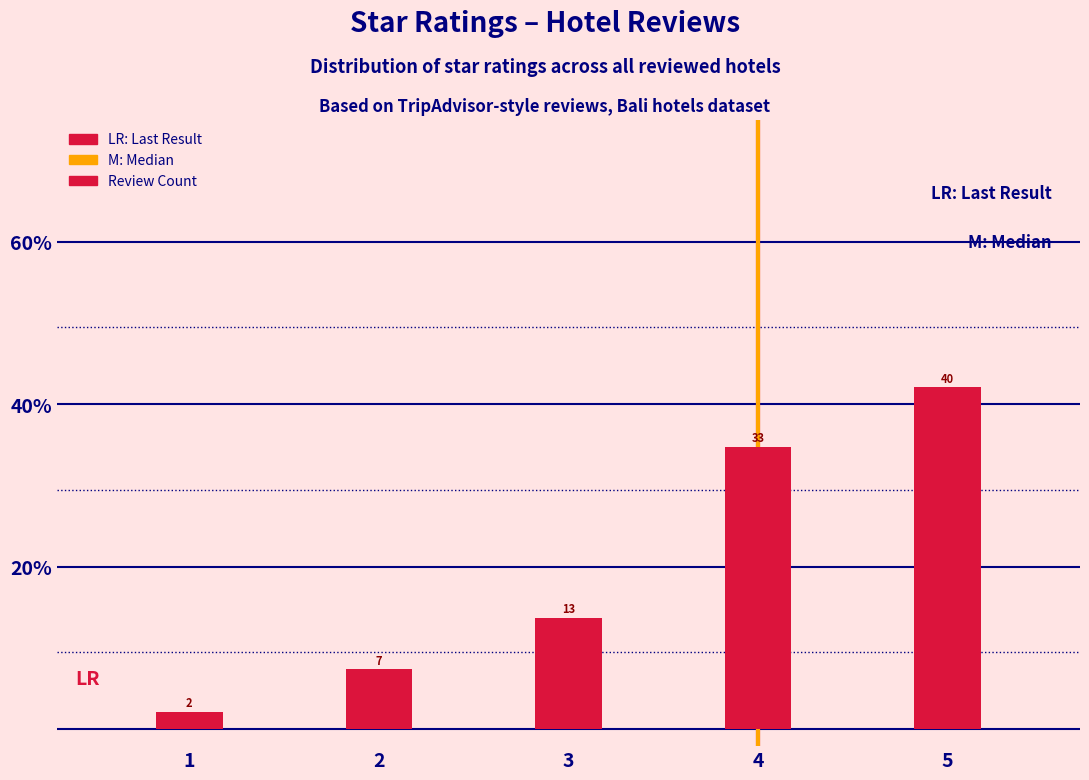

What is the sum of the values at 1 and 5?

42